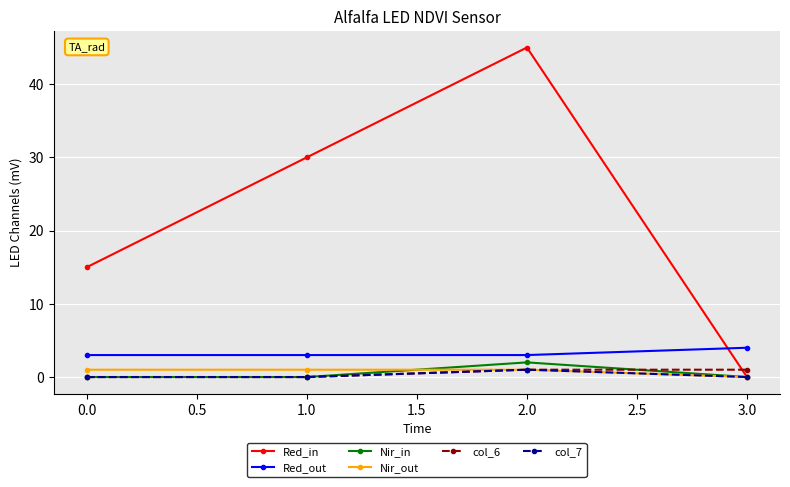

What is the value of the Red_in point at the 1st from the left?

15